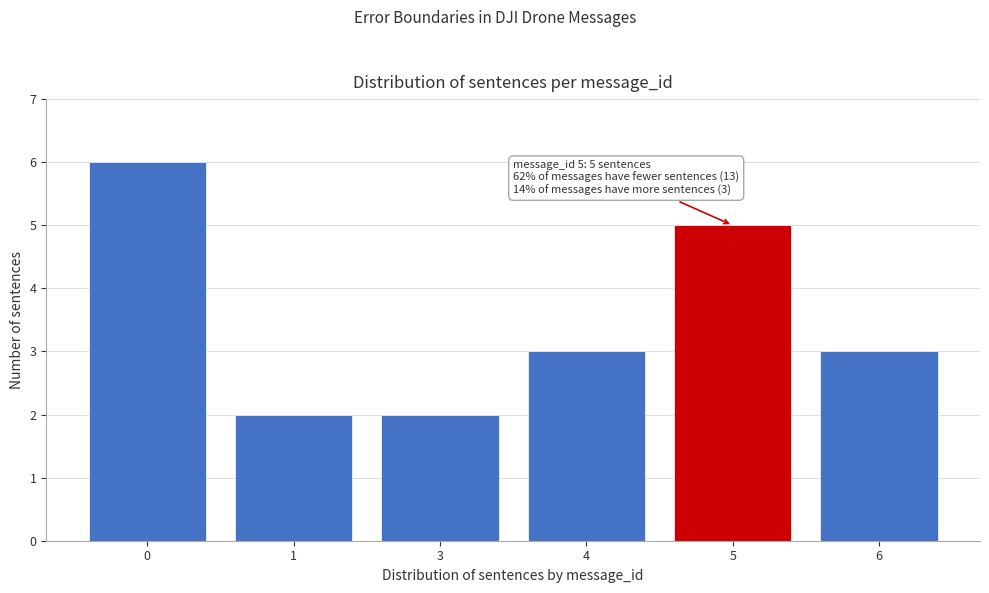

Reading right to left, list all the values displayed in this chart.

3	5	3	2	2	6